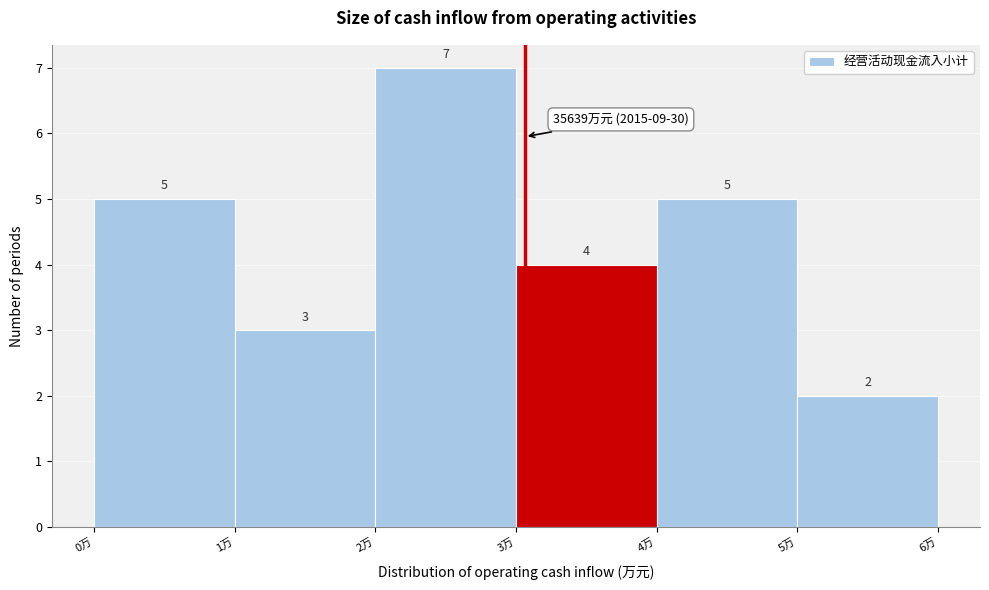

Reading left to right, what are all the values shown in this chart?

0万=5	1万=3	2万=7	3万=4	4万=5	5万=2